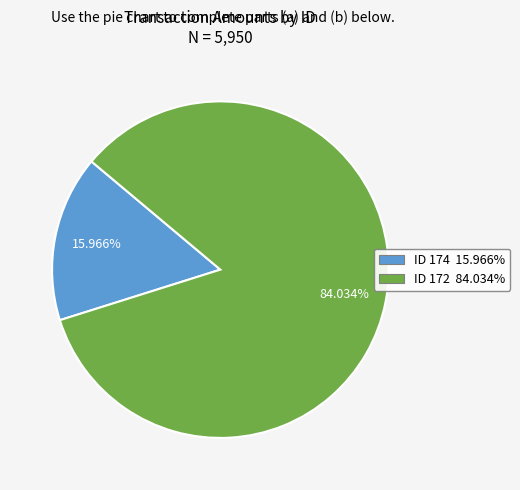

What is the smallest slice in the pie chart?

ID 174 15.966%